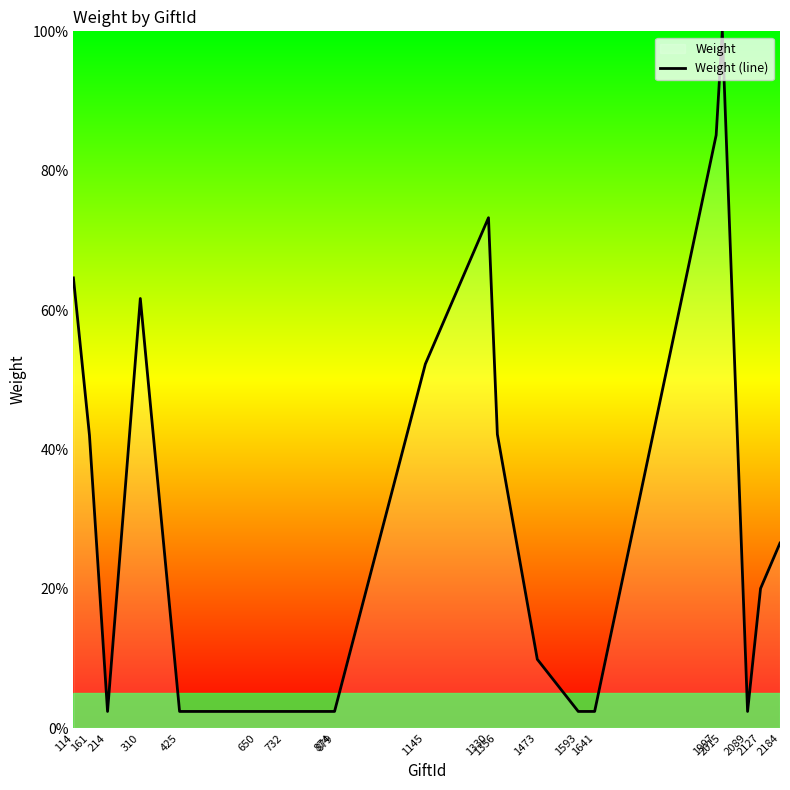

How many values exceed 20?

10